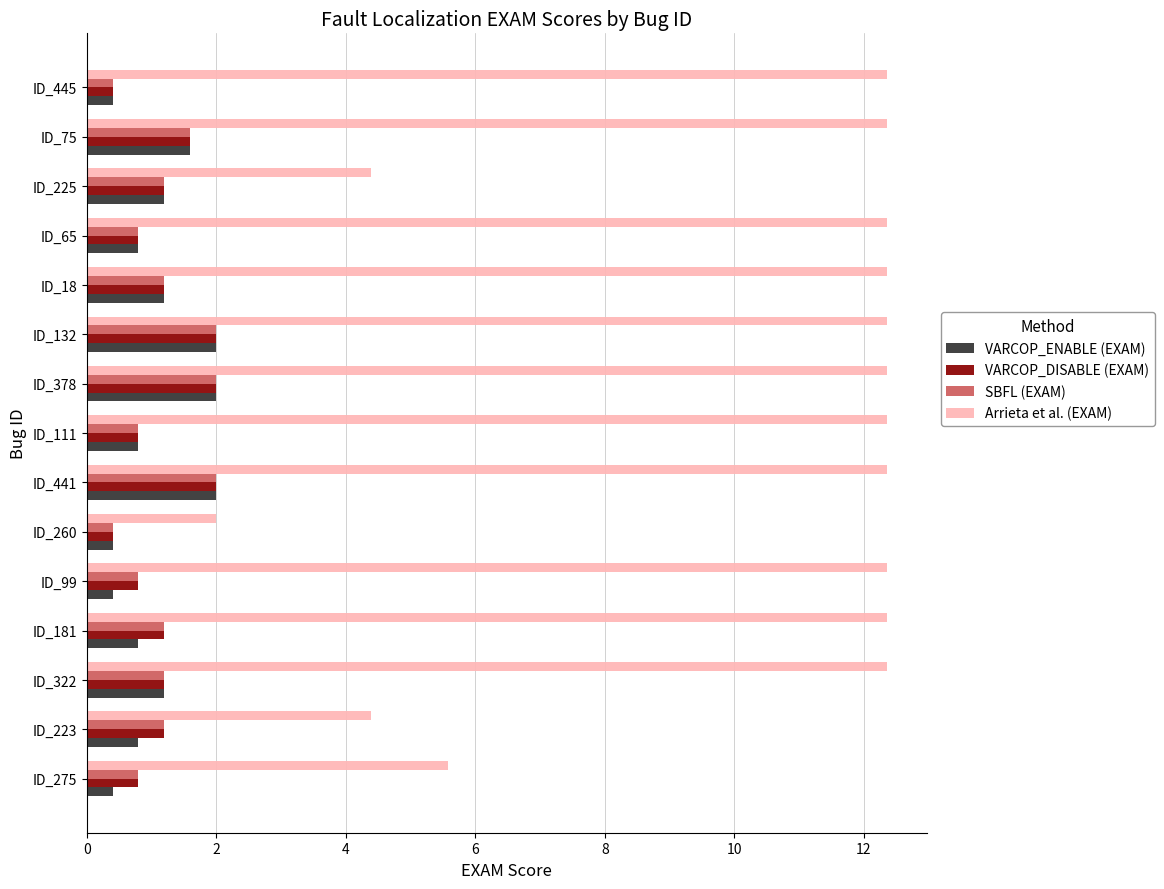

How many values in the Arrieta et al. (EXAM) series are below 12?

4